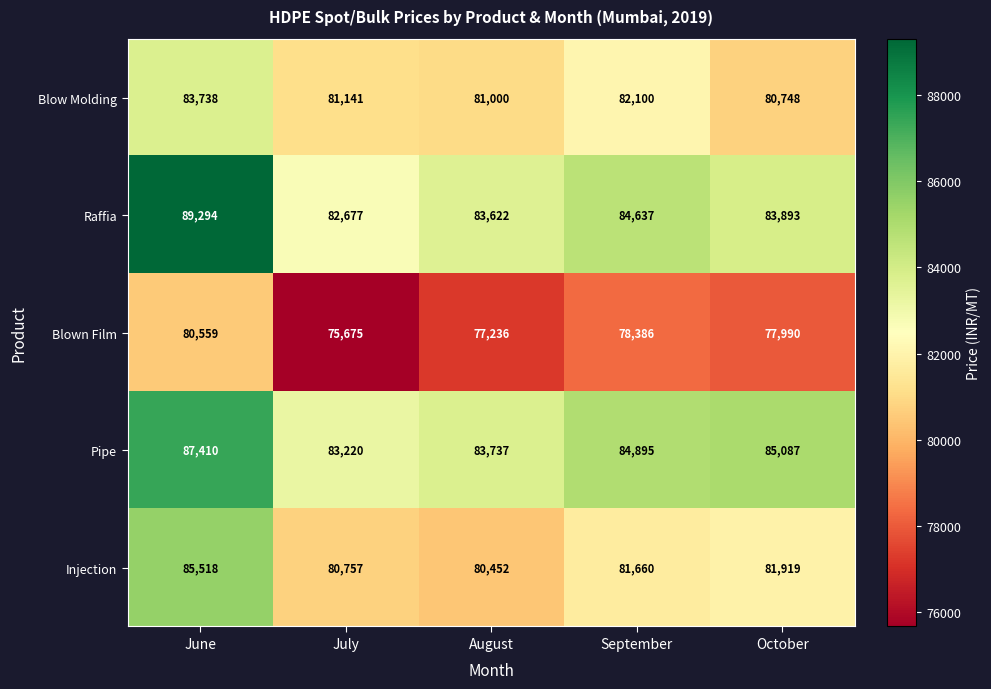

What is the sum of all Raffia values?

424123